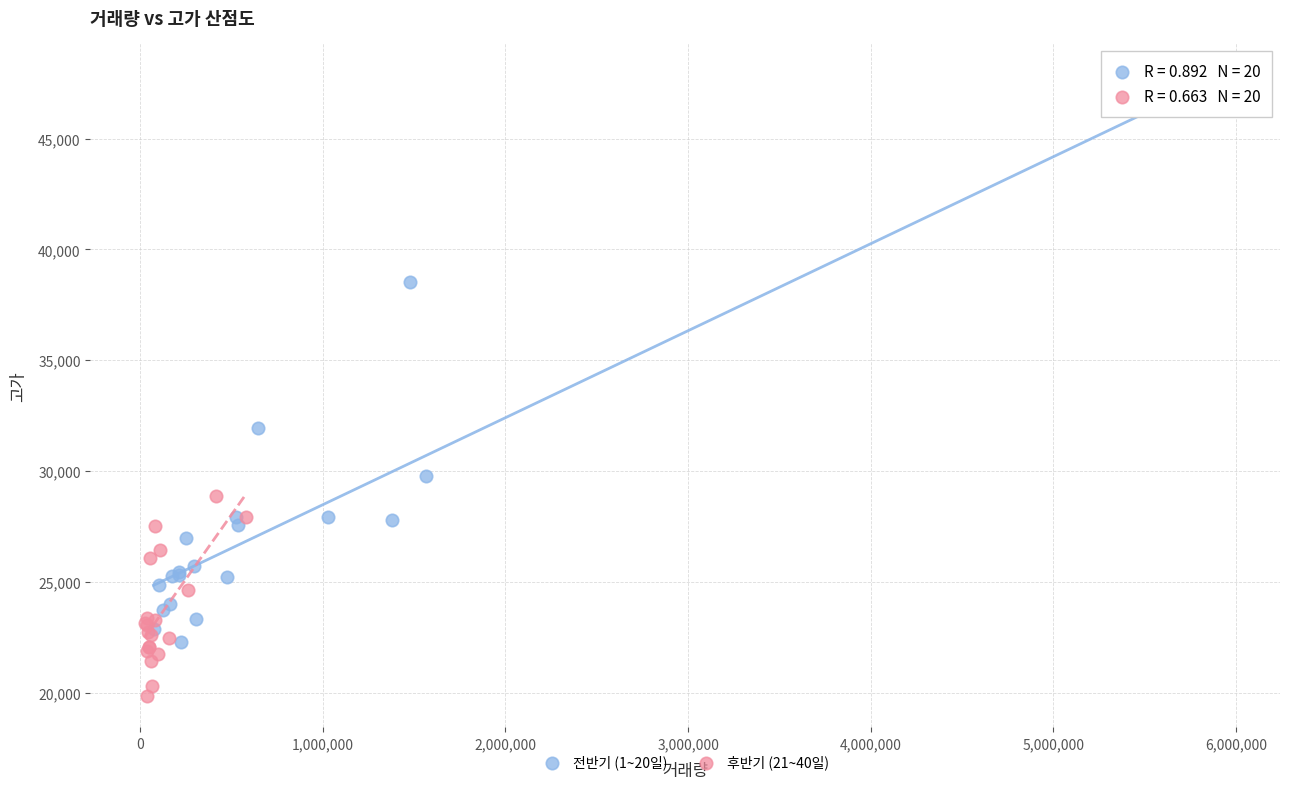

Which series contains the highest Y value?

전반기 (1~20일)